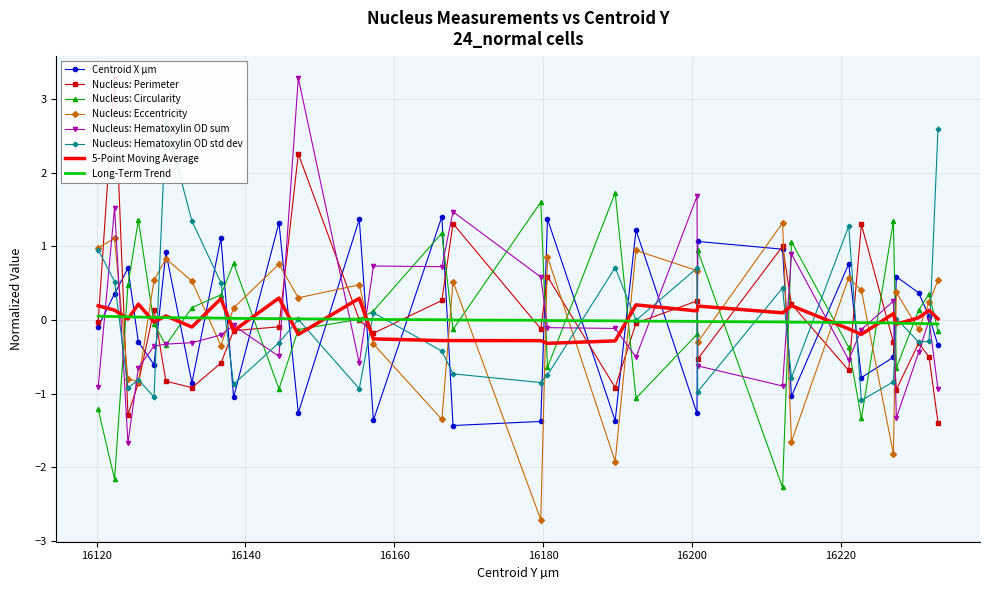

How many intersections are there between Centroid X µm and Nucleus: Perimeter?

19